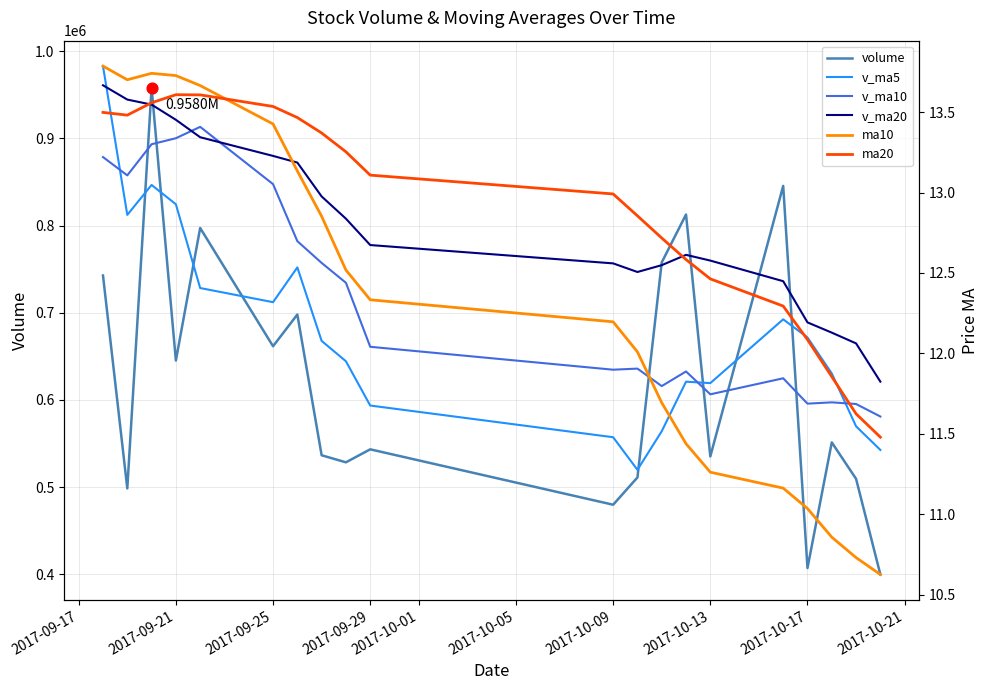

What is the total value across all series at 2017-09-25?

3101100.1